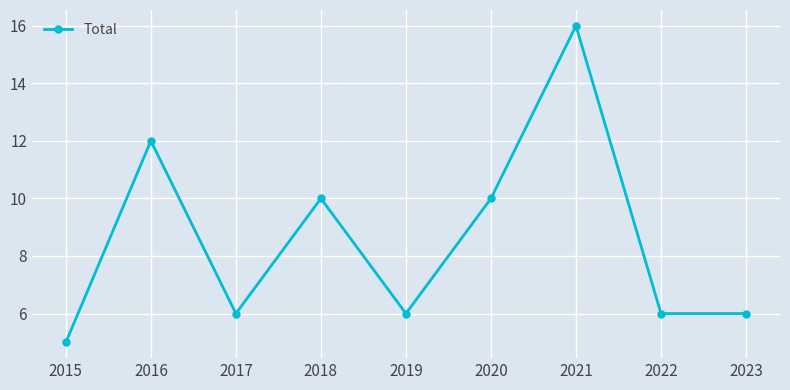

Between 2020 and 2021, which is larger?

2021